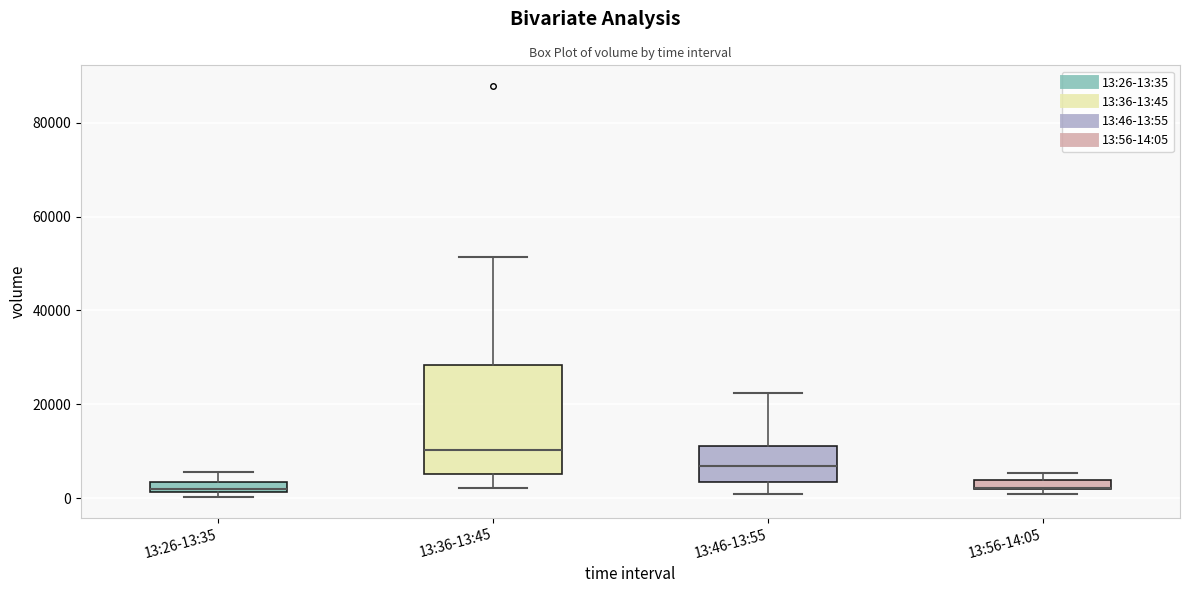

Where is the lower edge of the box for 13:26-13:35 on the y-axis? The values are not printed on the chart, so give them approximately, as read against the axis.

2000